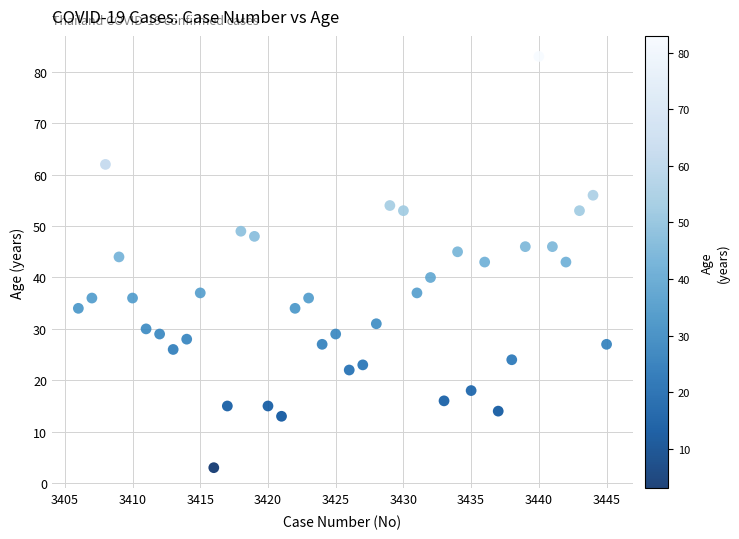

What is the range of X values (max minus min)?

39